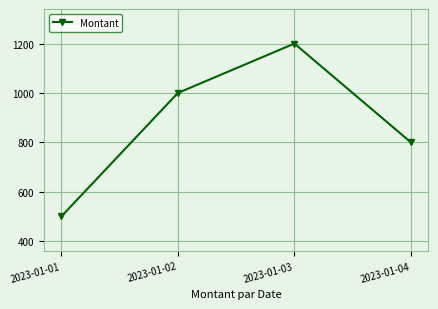

At which category does the chart reach its minimum across all series?

2023-01-01